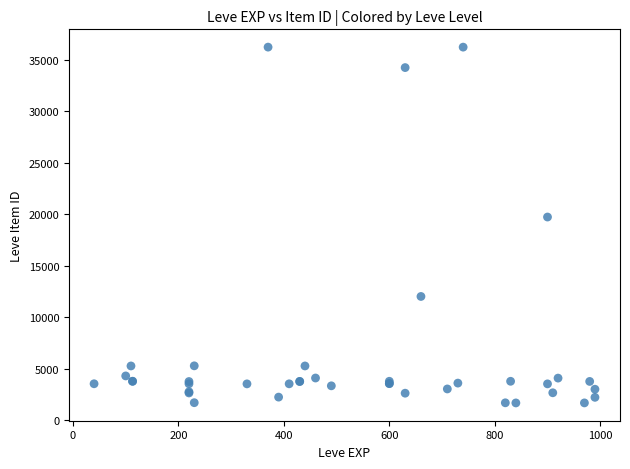

What Y value in the scatter plot is closest to 18967?

19744